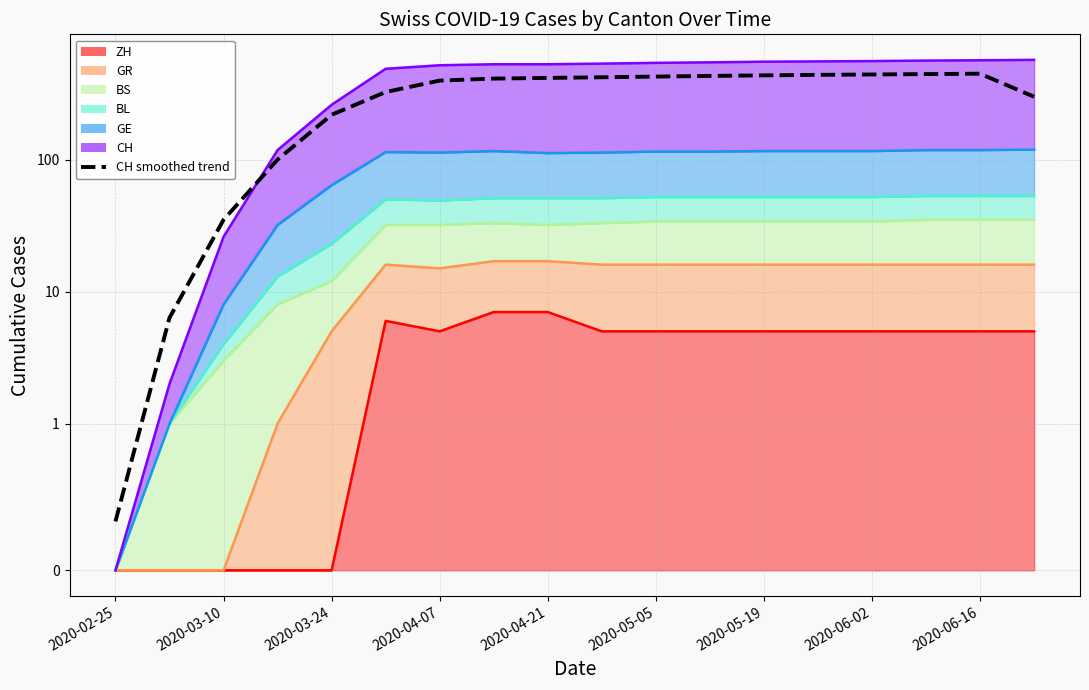

At which category does the chart reach its minimum across all series?

2020-02-25